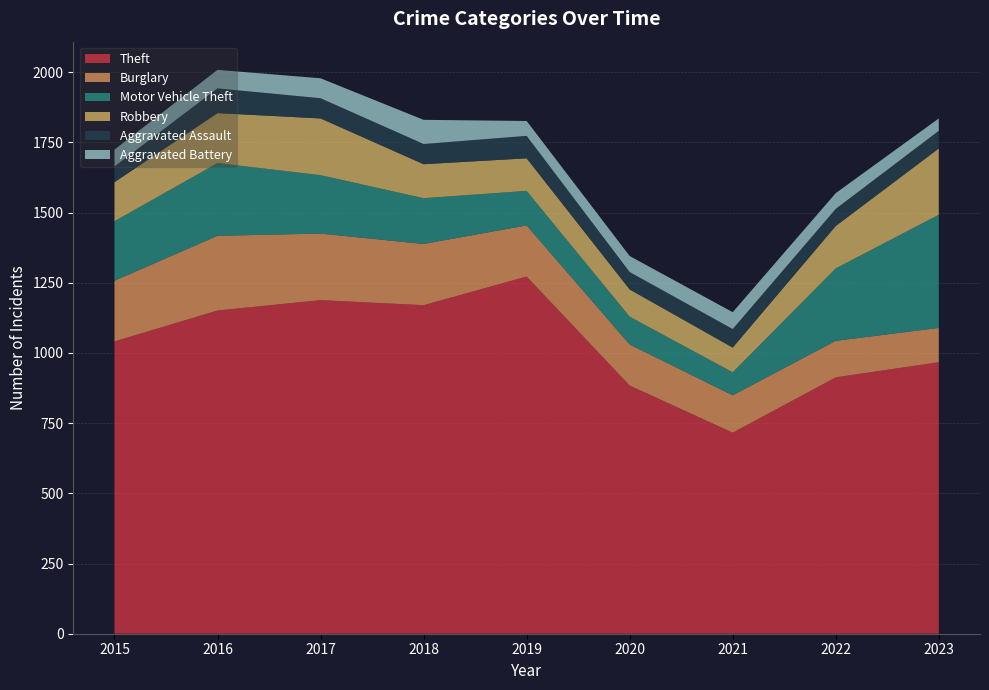

Reading right to left, extract all data points from this chart.

Theft: 967	913	716	884	1272	1170	1188	1151	1041
Burglary: 122	130	133	146	182	218	237	266	216
Motor Vehicle Theft: 403	258	82	99	123	163	208	259	212
Robbery: 236	151	88	97	116	121	202	178	139
Aggravated Assault: 63	61	66	62	80	72	72	88	56
Aggravated Battery: 44	56	60	57	53	86	71	66	60